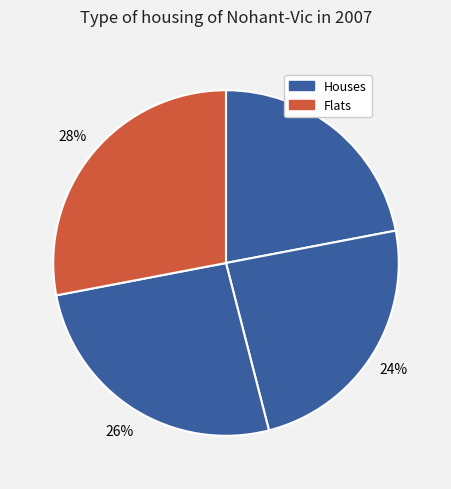

Count the number of slices in the pie.

4